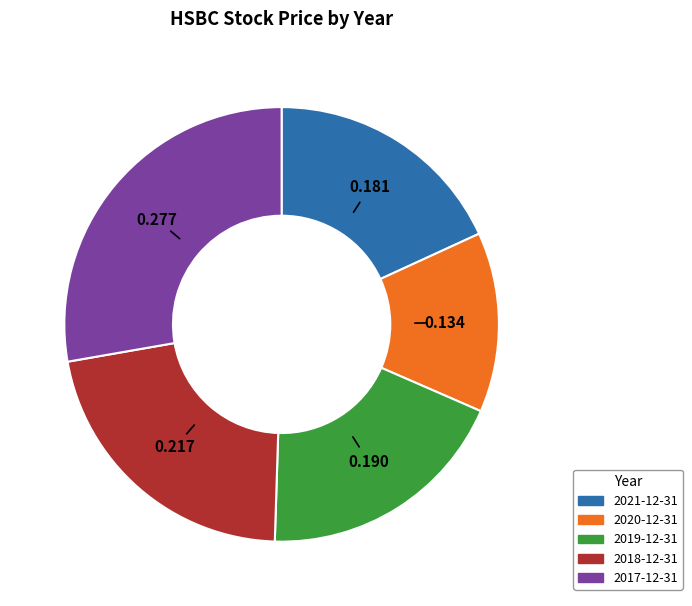

How many segments does this pie chart have?

5